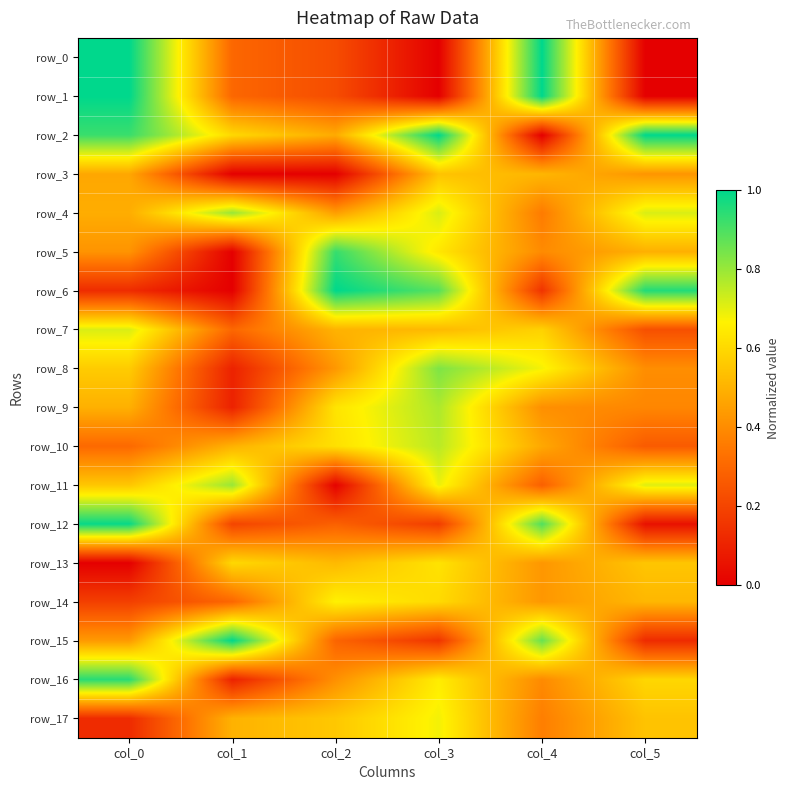

List the series in order of their peak value, lowest first.

row_3, row_13, row_14, row_17, row_7, row_10, row_9, row_4, row_11, row_8, row_5, row_16, row_12, row_0, row_1, row_2, row_6, row_15